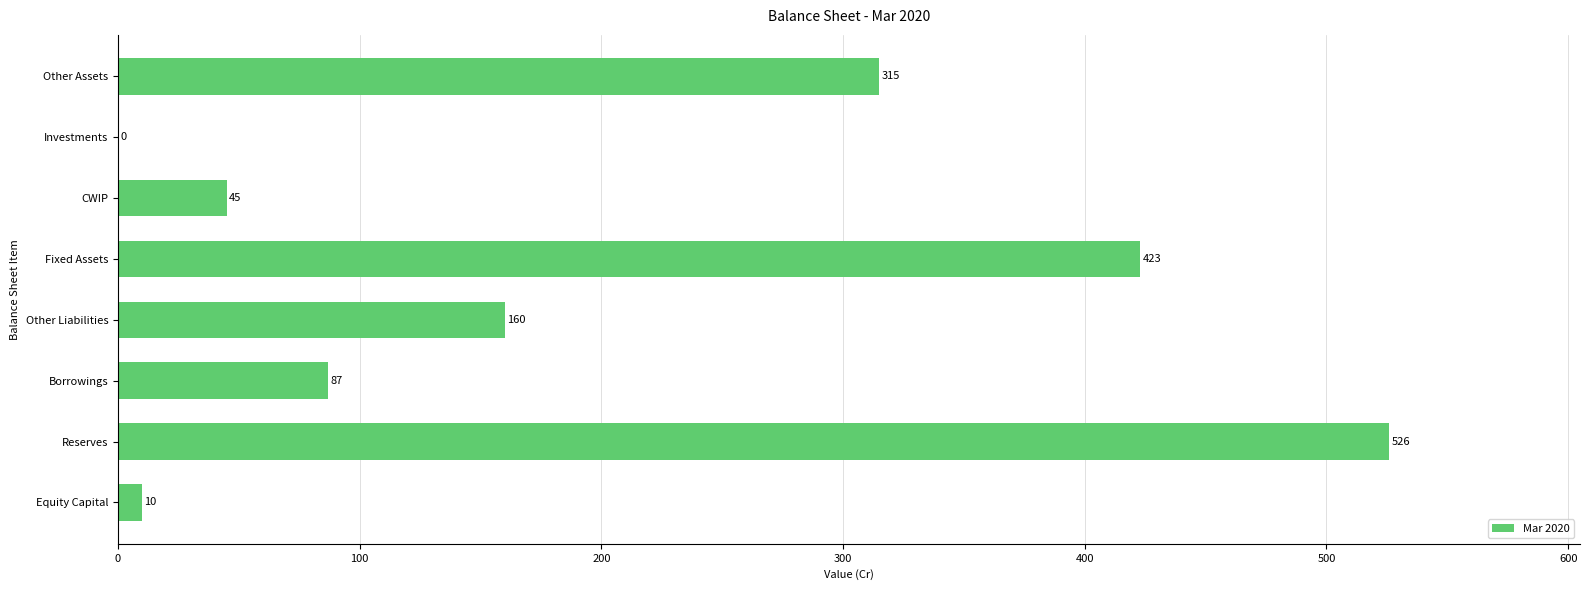

What is the approximate value at Other Liabilities, to the nearest 10?

160